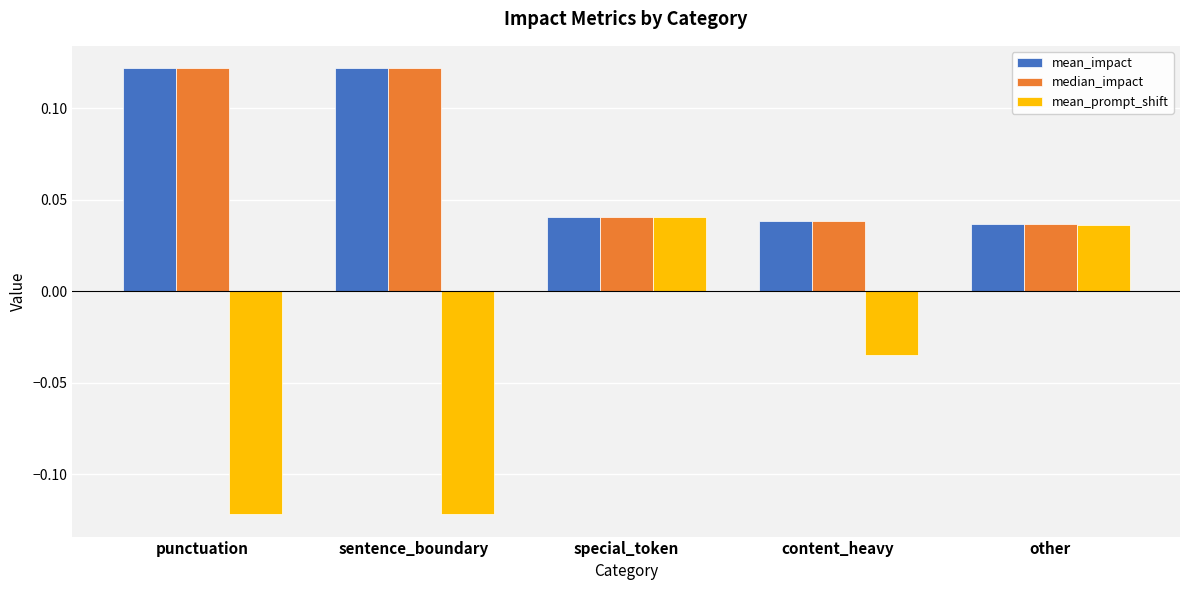

What is the sum of all median_impact values?

0.4